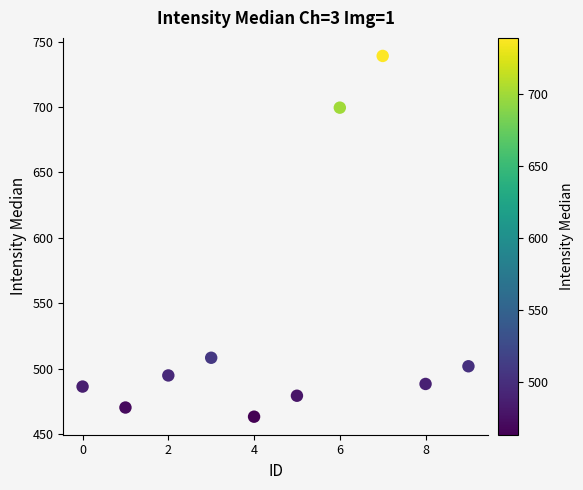

What is the range of Y values (max minus min)?

275.5